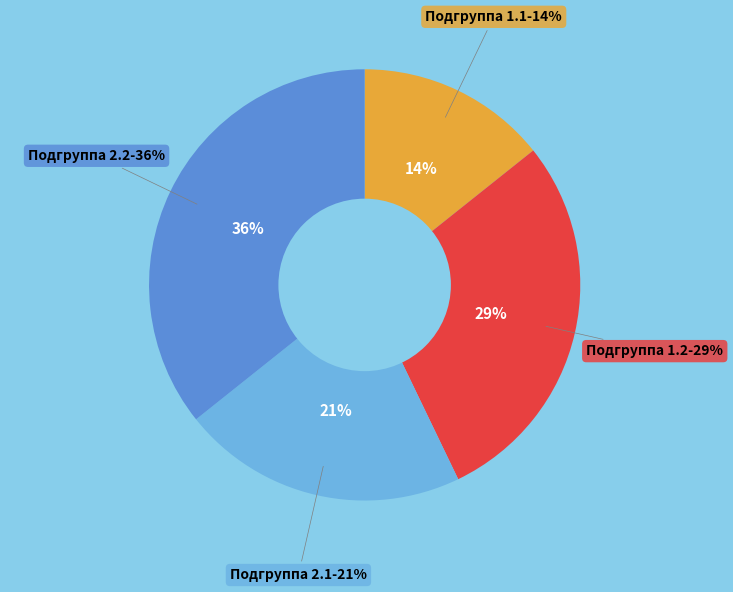

Between Подгруппа 2.1 and Подгруппа 2.2, which is larger?

Подгруппа 2.2